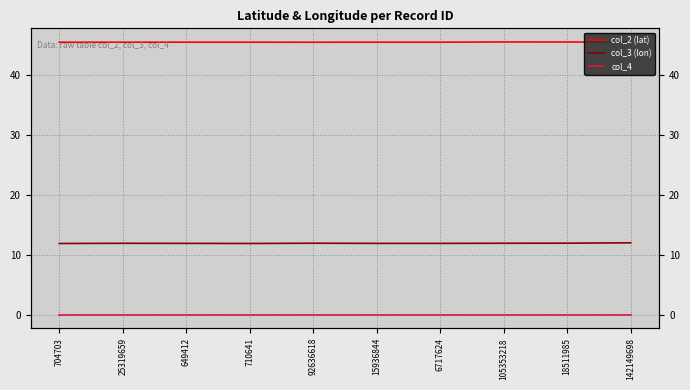

What is the value of the col_2 (lat) point at the 10th from the left?

45.4